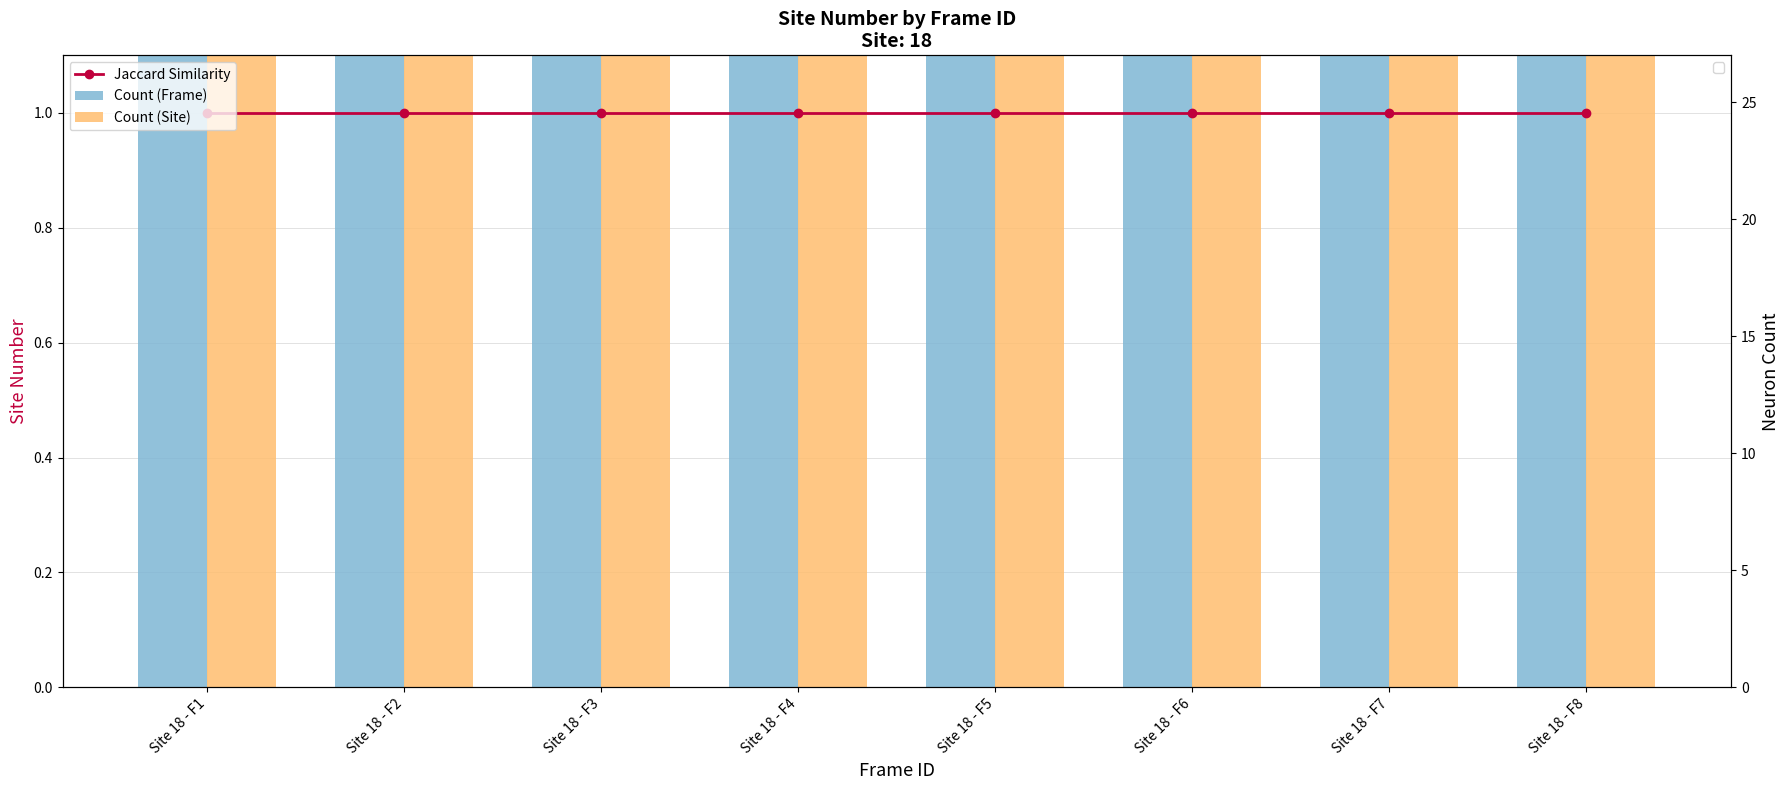

At how many categories does at least one series exceed 8?

8